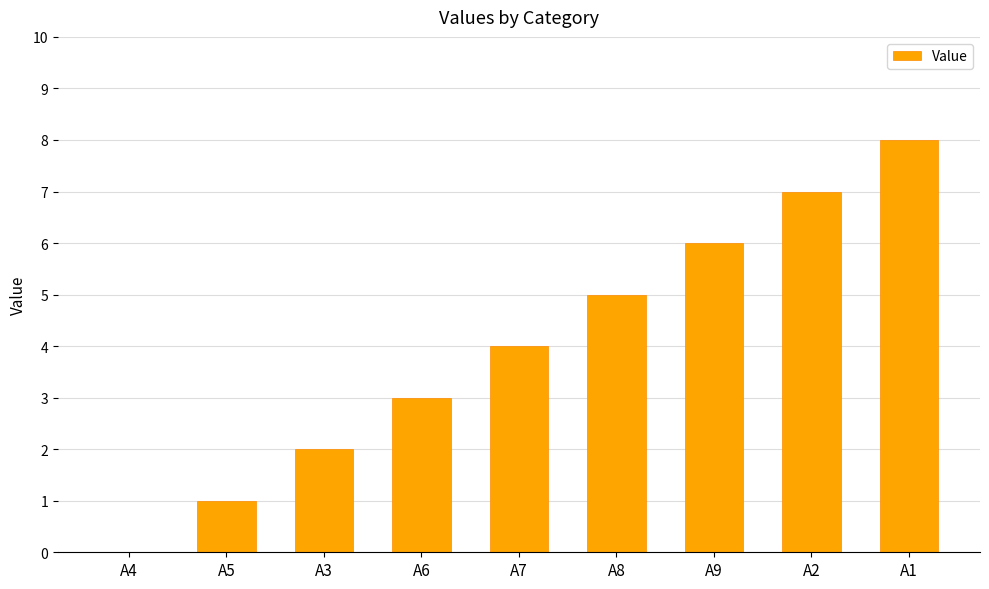

What is the change in value from A4 to A2?

+7